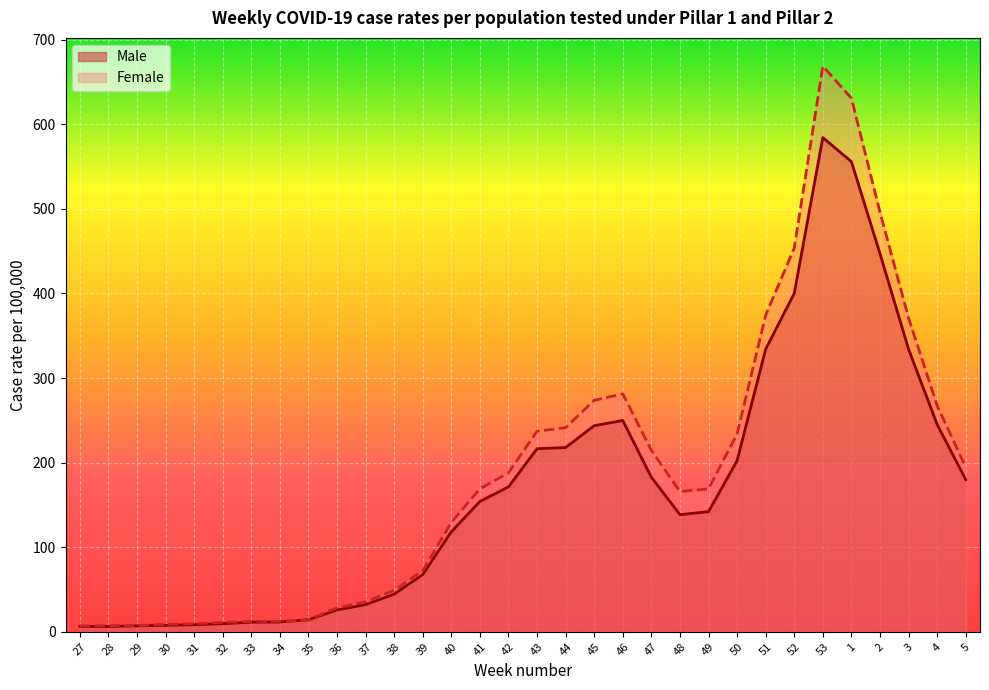

At which category does Male reach its first local valley?

28